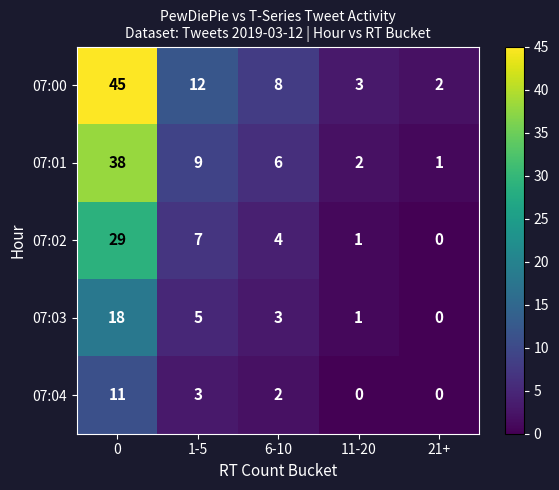

What is the sum of the 07:01 values at 1-5 and 6-10?

15